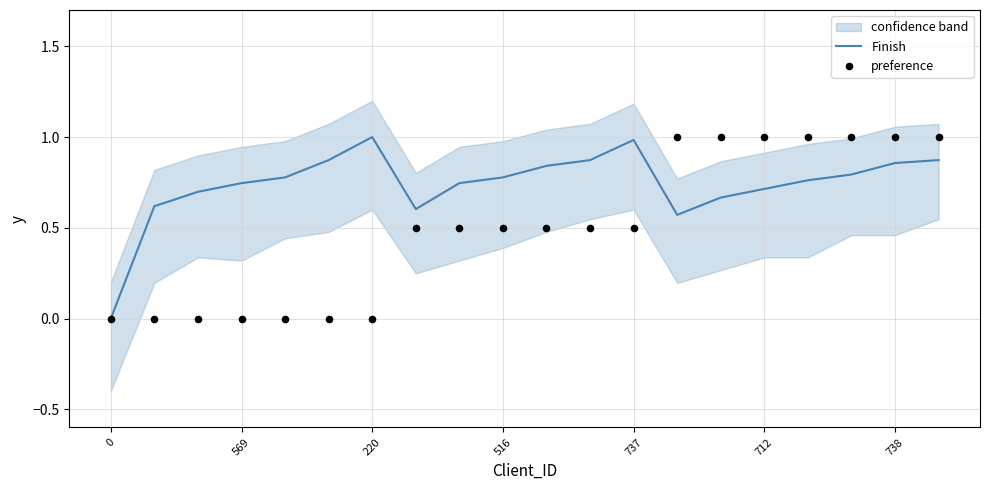

Which series reaches the minimum Y coordinate?

Finish